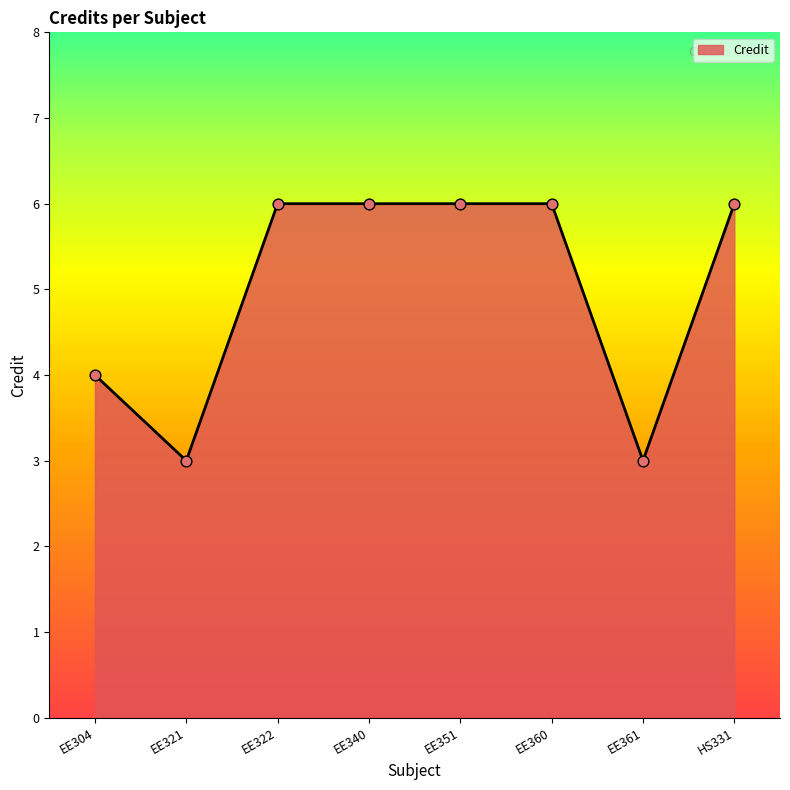

What is the ratio of the value at EE304 to the value at HS331?

0.7